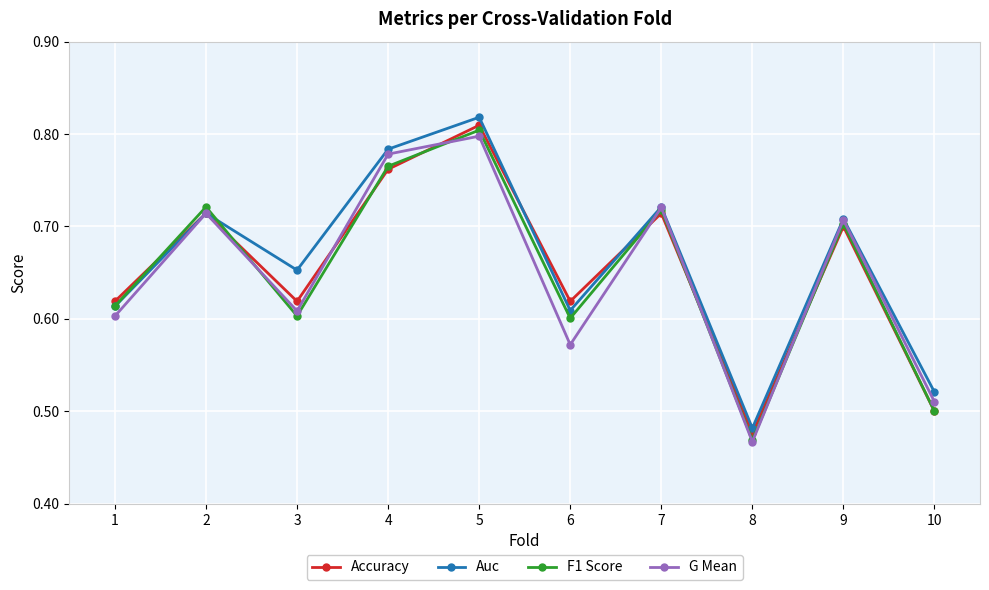

At how many categories does at least one series exceed 0?

10